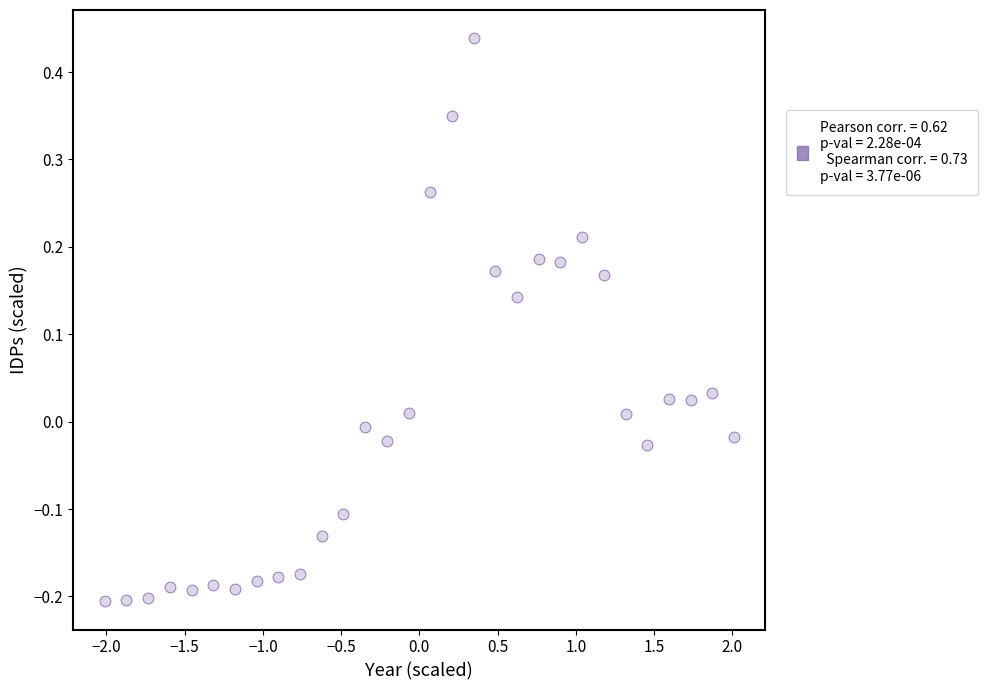

What is the range of Y values (max minus min)?

0.6